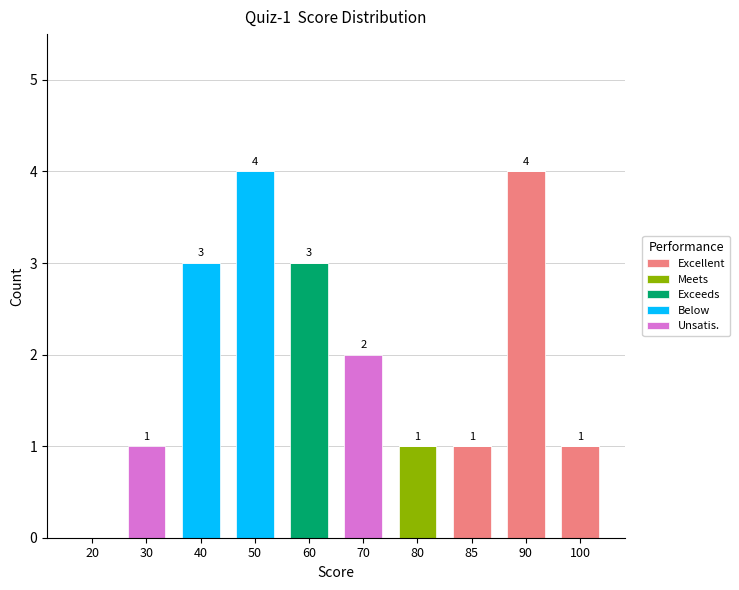

True or false: Excellent has a value of 2 at 100.

False